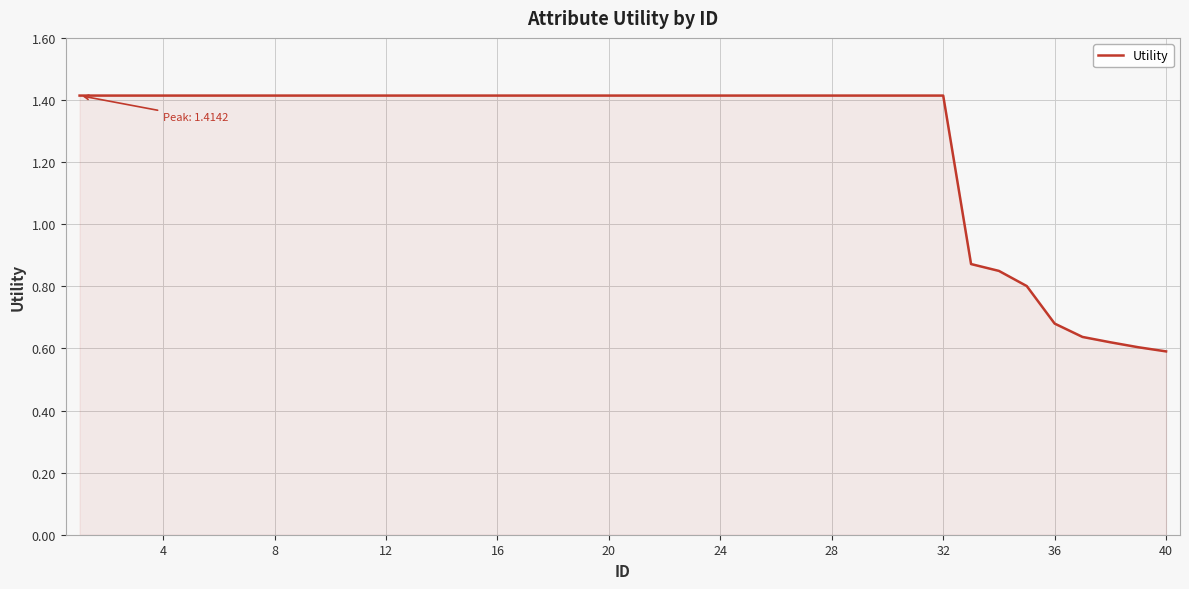

Does the chart have visible grid lines?

Yes